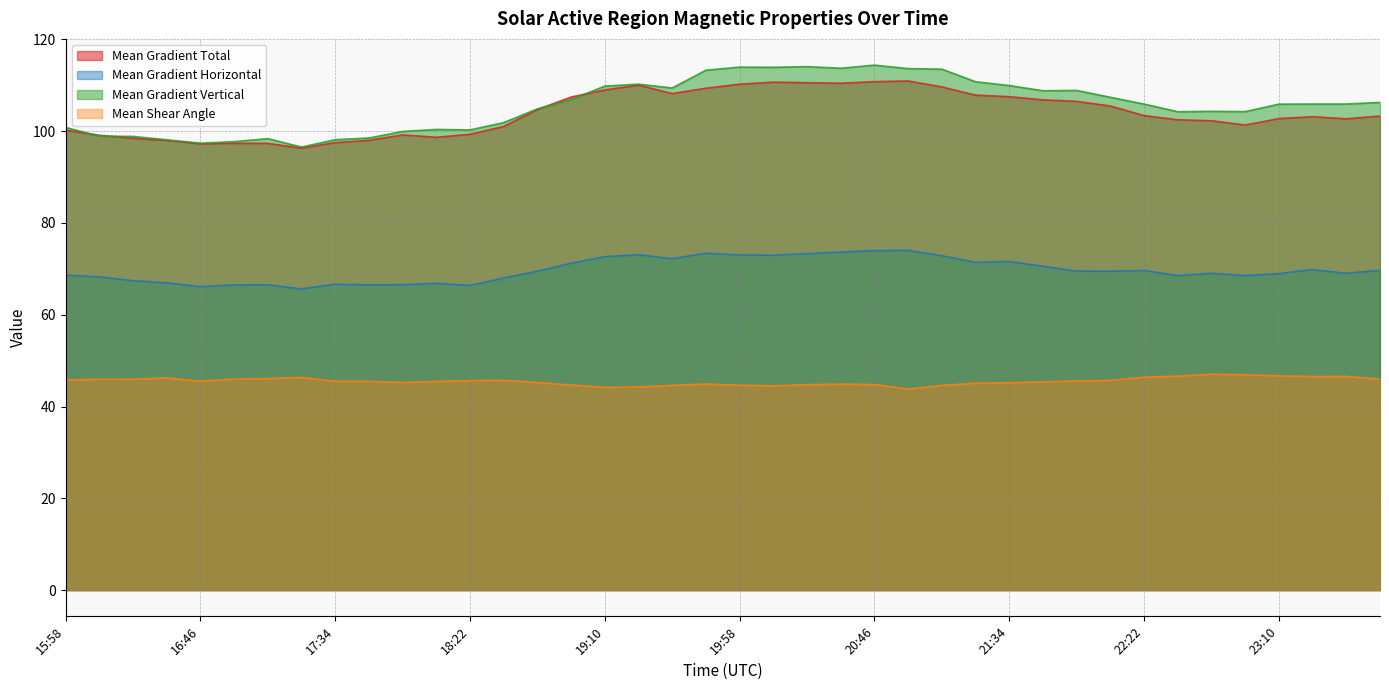

How many lines are shown in the chart?

4